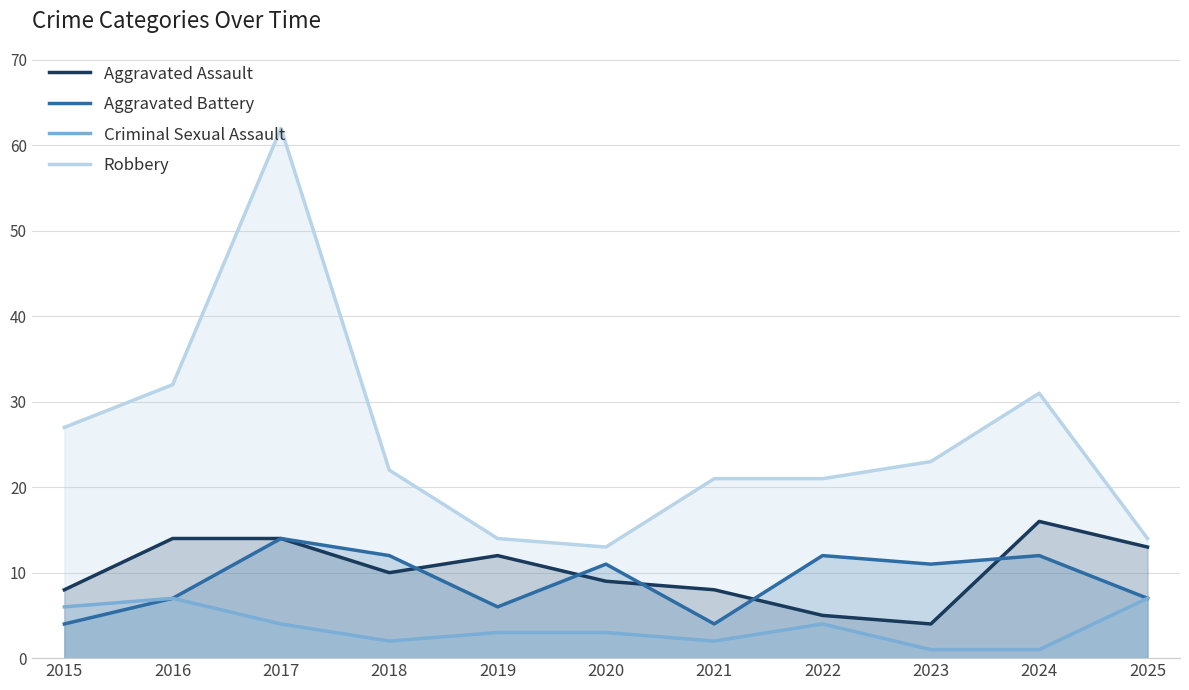

Rank the series by their maximum value, from lowest to highest.

Criminal Sexual Assault, Aggravated Battery, Aggravated Assault, Robbery